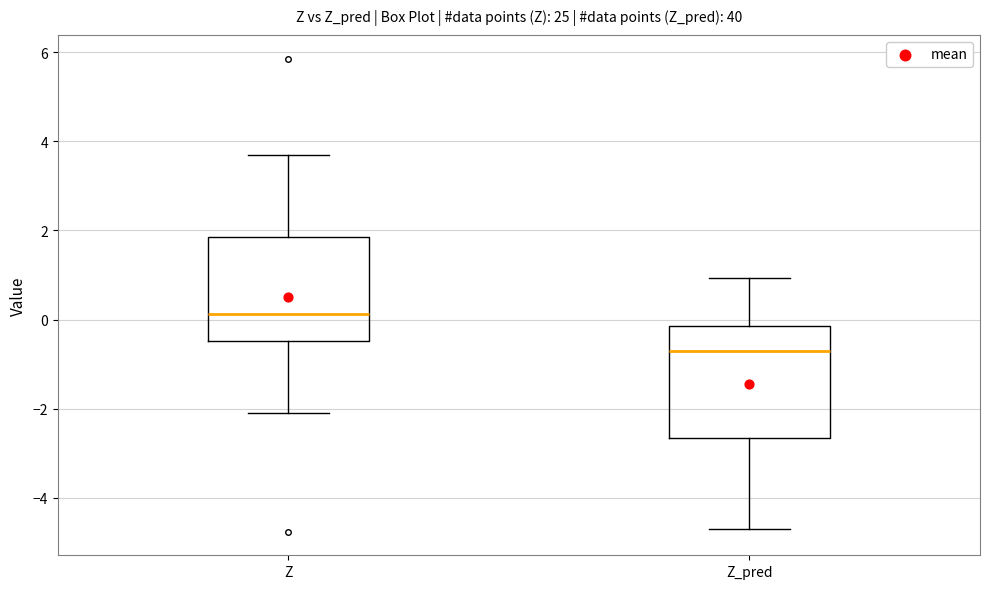

Reading left to right, read every box against the y-axis: the position of its median line, the range the box covers, and the ends of its whiskers. The values are not printed on the chart, so give them approximately, as read against the axis.

Z: median 0.2, box -0.4 to 1.8, whiskers -2.2 to 3.6
Z_pred: median -0.8, box -2.6 to -0.2, whiskers -4.6 to 1.0